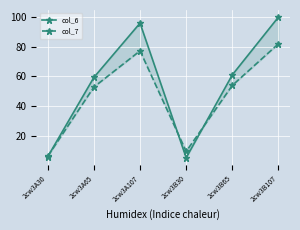

Reading right to left, list all the values displayed in this chart.

col_6: 100.0	61.0	5.1	95.9	59.3	5.8
col_7: 82.0	53.9	9.3	77.2	52.8	6.1